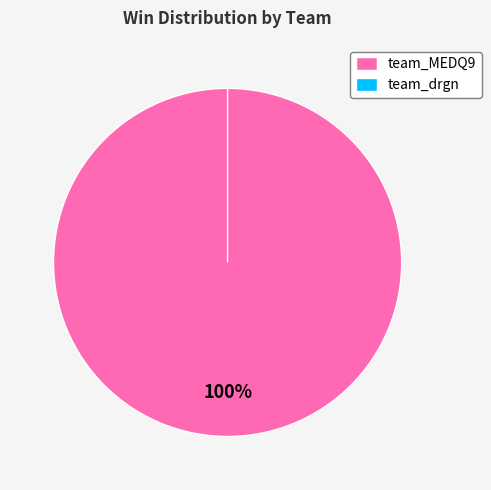

Does team_drgn account for over 50% of the chart?

No